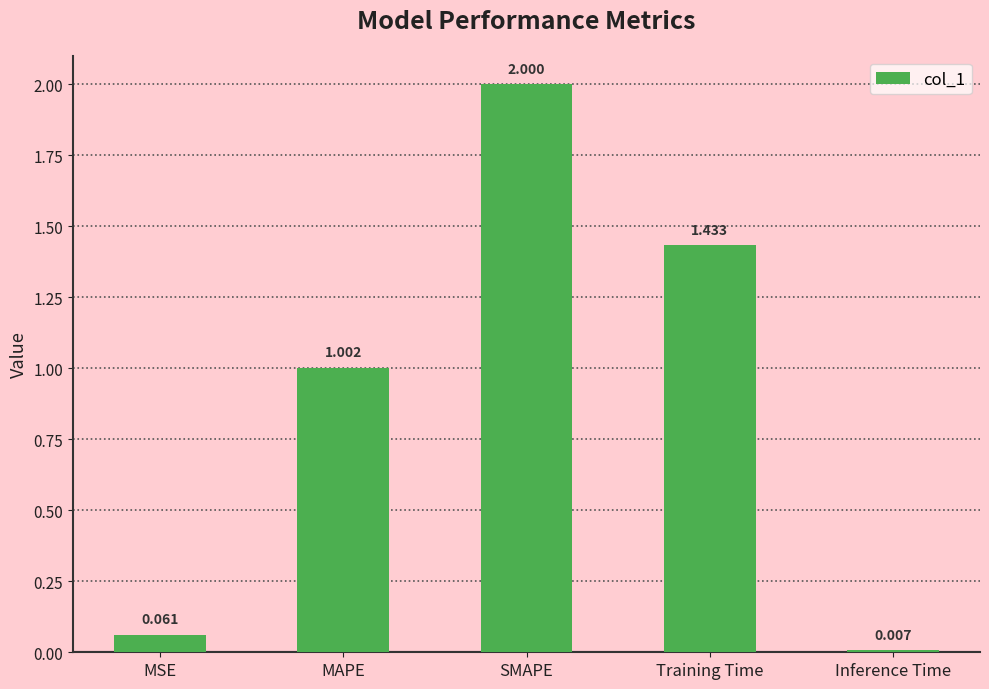

Count the number of values greater than 1.

3